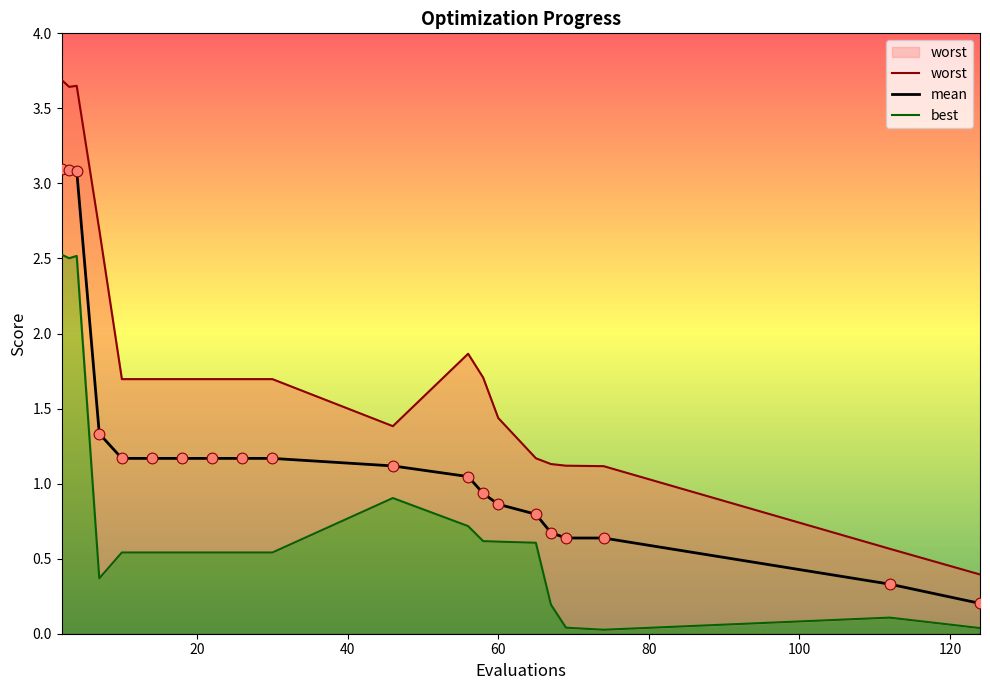

Which series reaches the minimum Y coordinate?

best